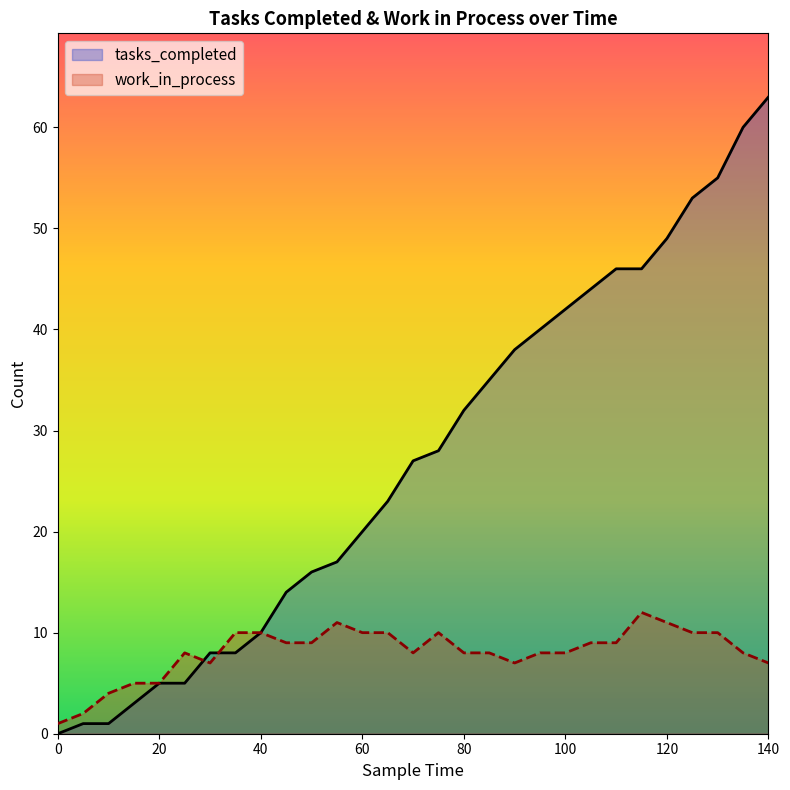

How many values in the work_in_process series are below 8?

8